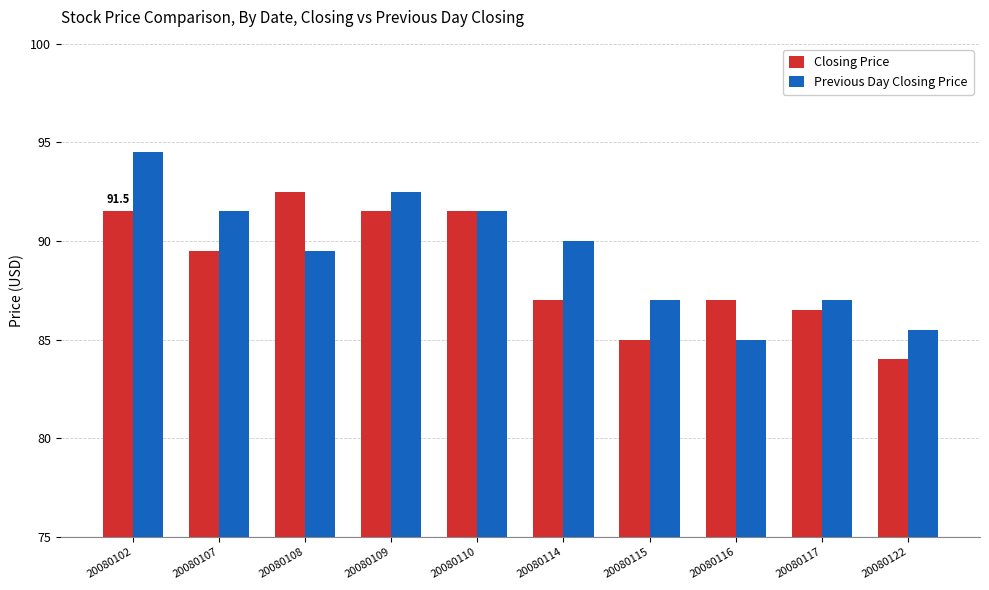

At which category is the sum across all series the highest?

20080102